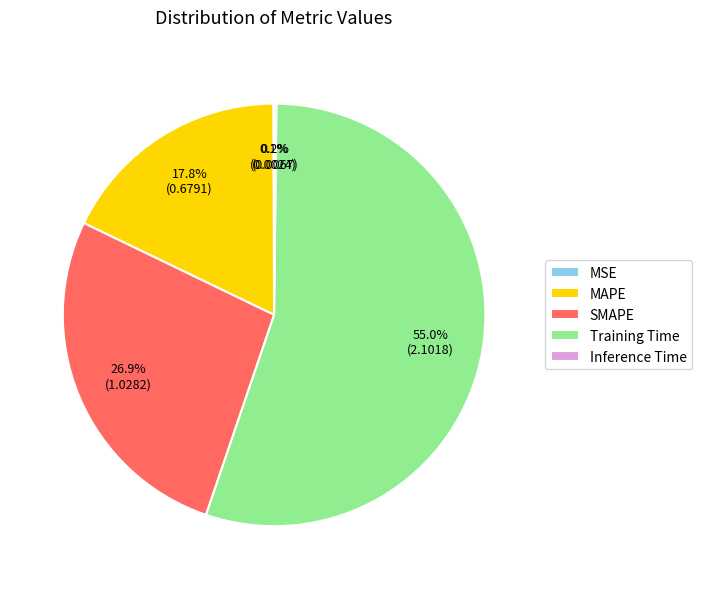

Which has a higher value, SMAPE or MAPE?

SMAPE